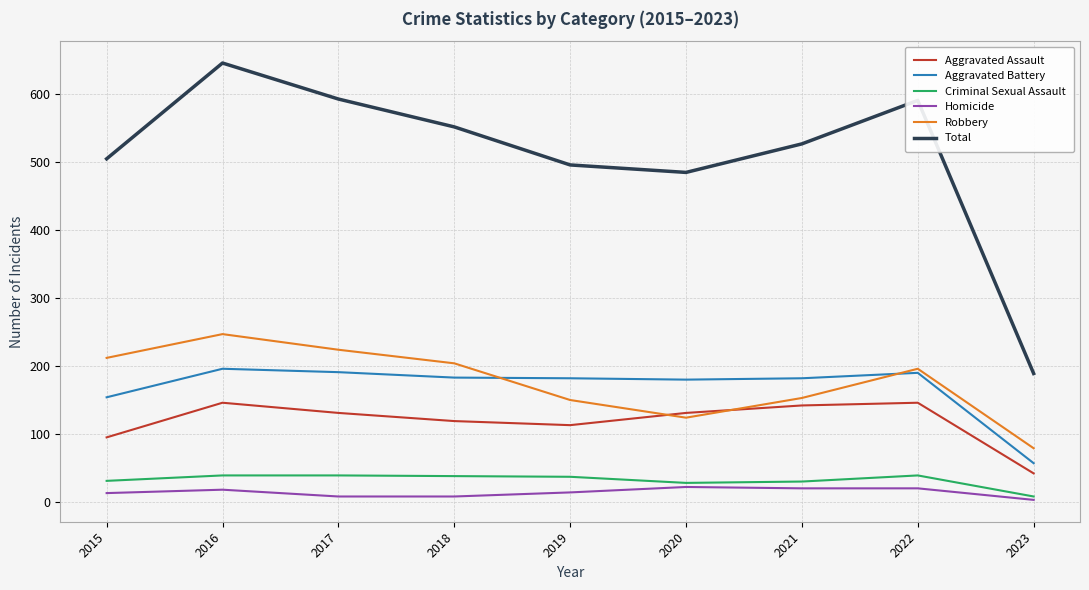

What is the difference between the maximum and minimum values in the Homicide series?

19